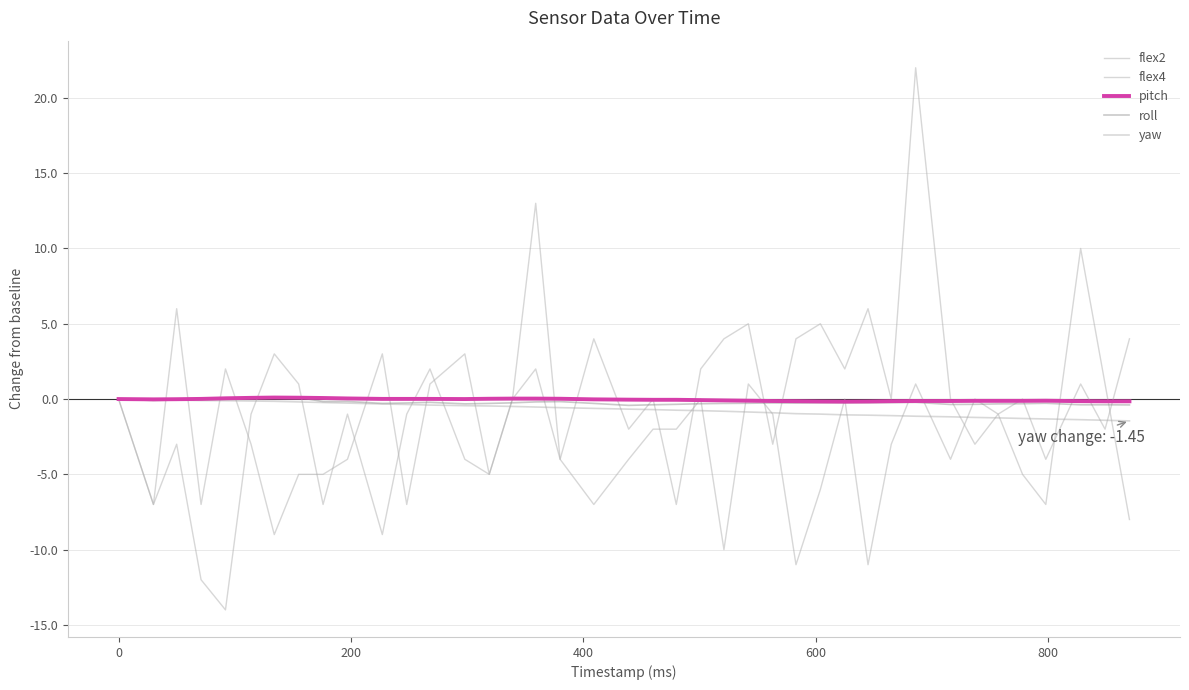

What is the difference between the second highest and second lowest values in the yaw series?

1.4